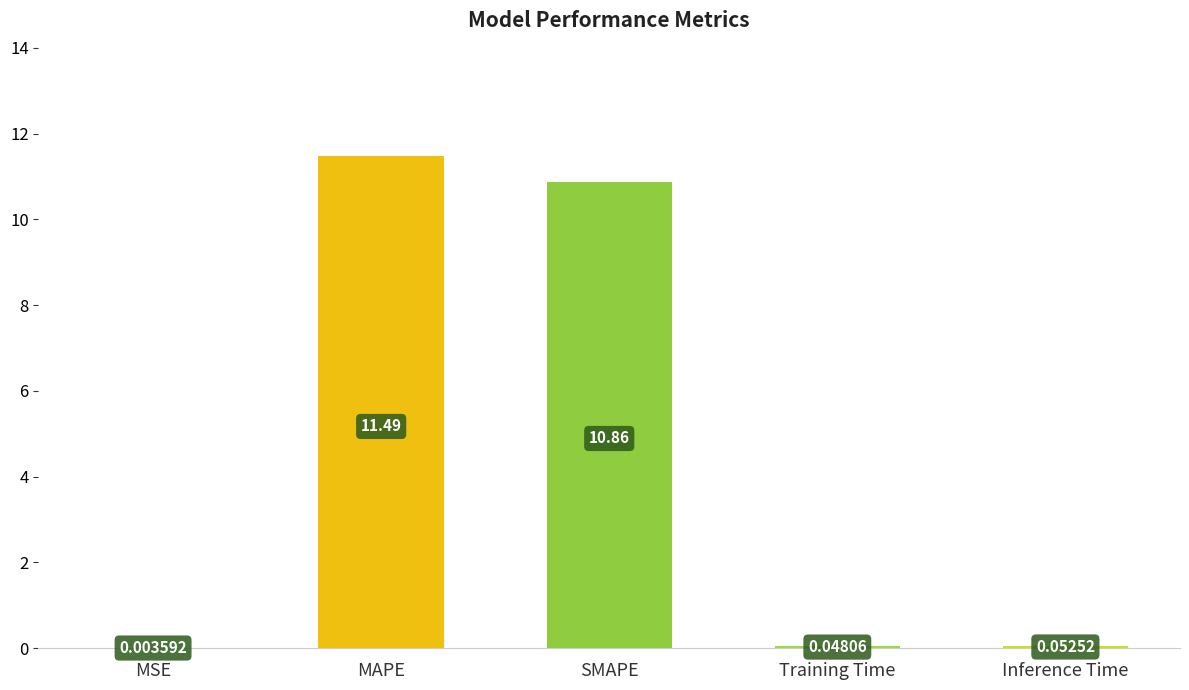

At which label is the value closest to 5?

Inference Time